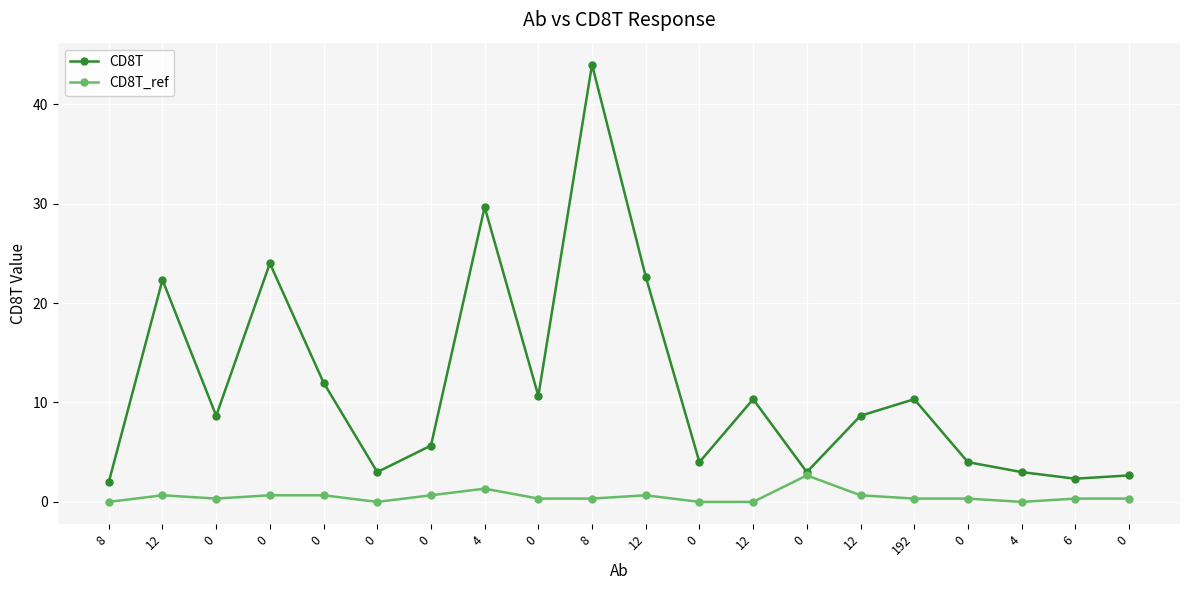

What are all the series names shown in the legend?

CD8T, CD8T_ref